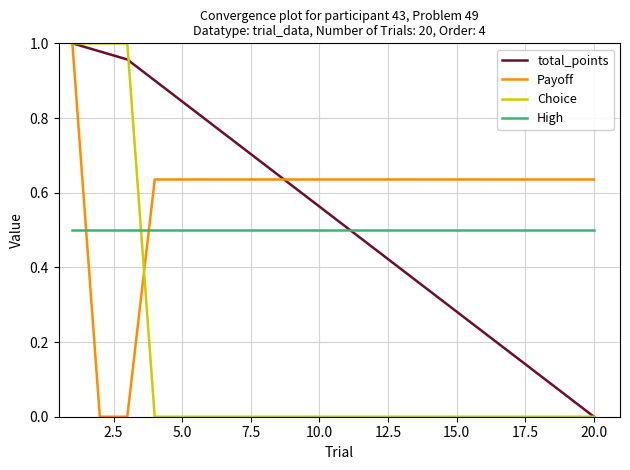

Does the chart display data point markers on the line(s)?

No